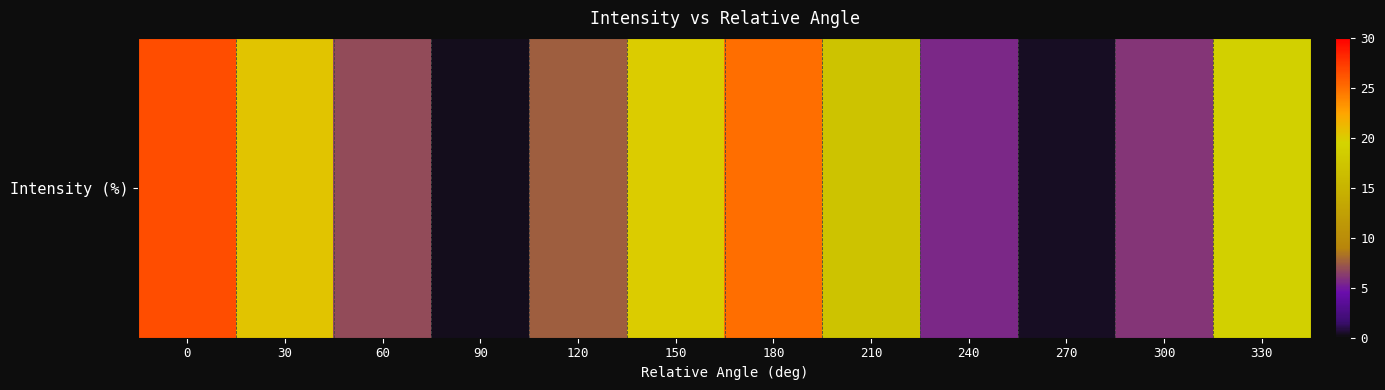

Which category has the lowest value across all series?

90